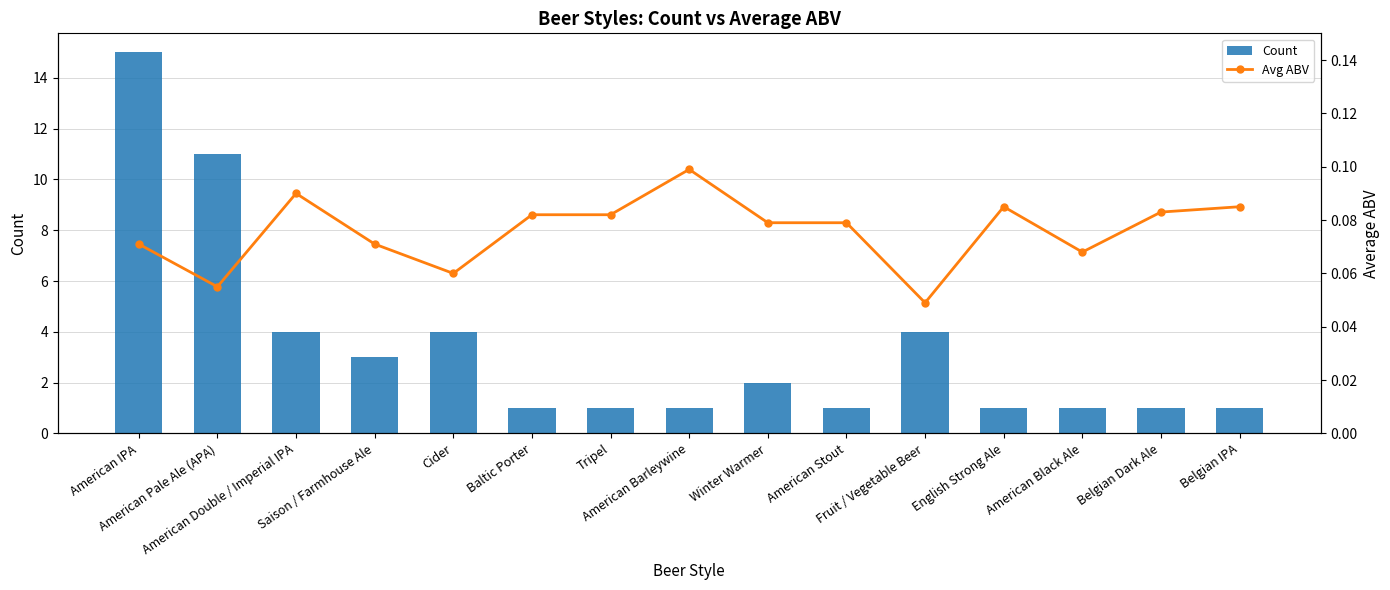

What is the difference between the highest and lowest values at English Strong Ale?

0.9